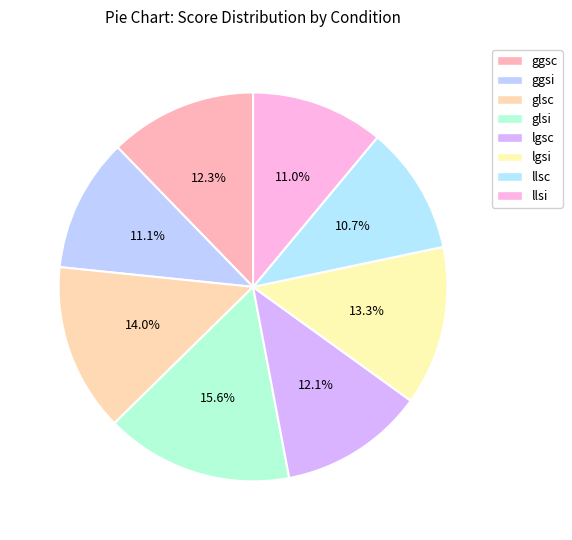

What is the largest slice in the pie chart?

glsi